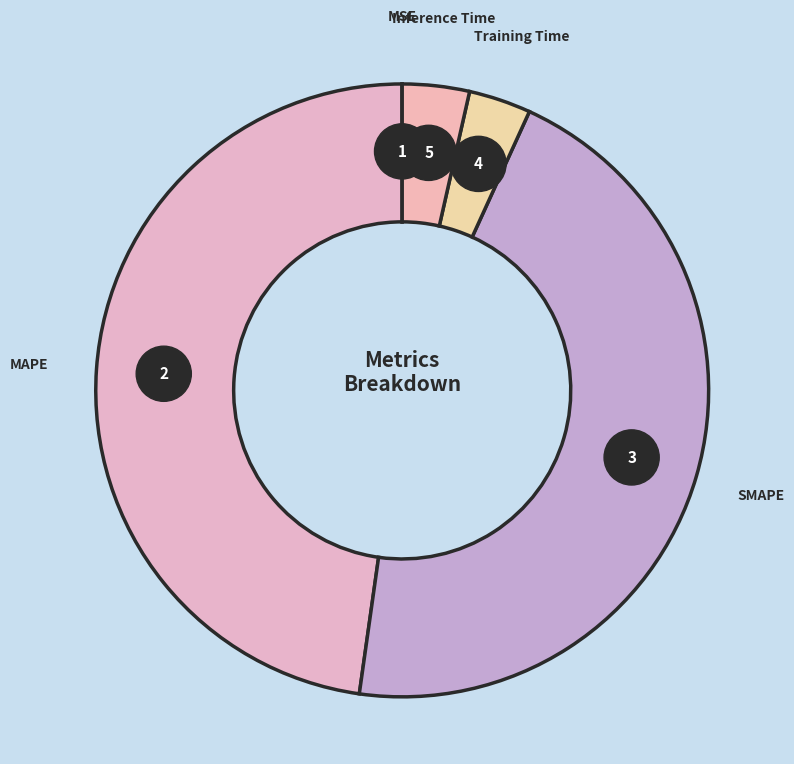

How many segments does this pie chart have?

5